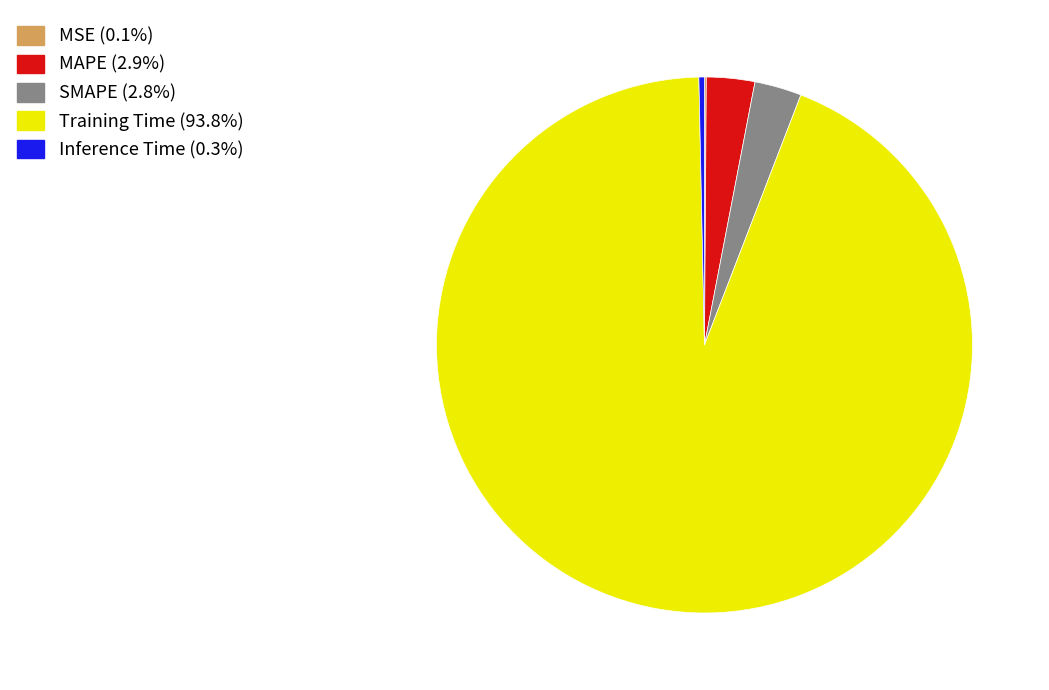

Which slice is the largest?

Training Time